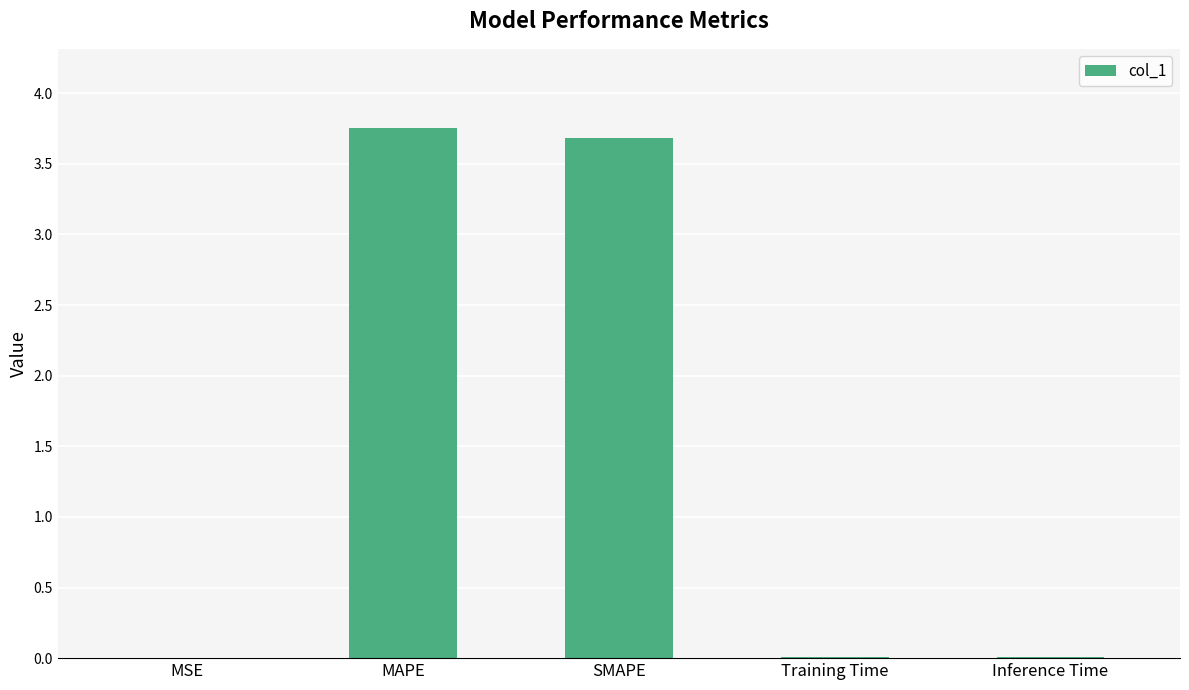

Approximately how many times larger is the value at MAPE compared to SMAPE?

1.0